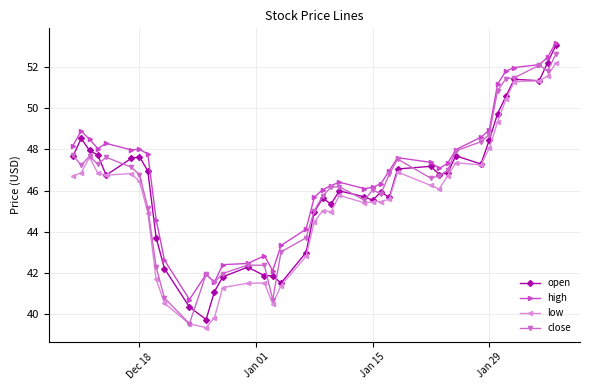

How many lines are shown in the chart?

4